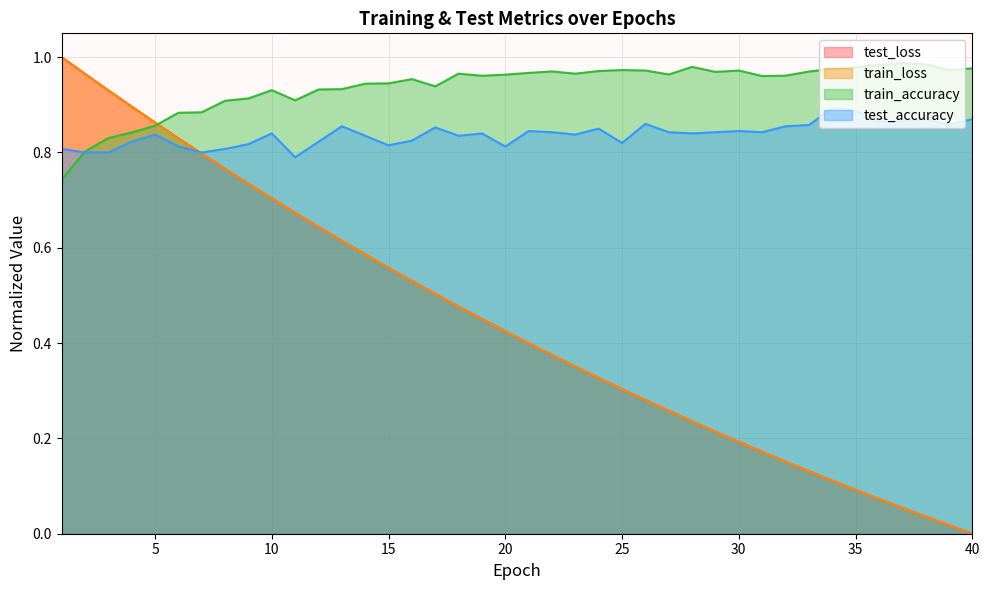

Reading right to left, transcribe all the data shown in this chart.

test_loss: 40=0.0	39=0.0	38=0.0	37=0.1	36=0.1	35=0.1	34=0.1	33=0.1	32=0.2	31=0.2	30=0.2	29=0.2	28=0.2	27=0.3	26=0.3	25=0.3	24=0.3	23=0.4	22=0.4	21=0.4	20=0.4	19=0.5	18=0.5	17=0.5	16=0.5	15=0.6	14=0.6	13=0.6	12=0.6	11=0.7	10=0.7	9=0.7	8=0.8	7=0.8	6=0.8	5=0.9	4=0.9	3=0.9	2=1.0	1=1.0
train_loss: 40=0.0	39=0.0	38=0.0	37=0.1	36=0.1	35=0.1	34=0.1	33=0.1	32=0.2	31=0.2	30=0.2	29=0.2	28=0.2	27=0.3	26=0.3	25=0.3	24=0.3	23=0.4	22=0.4	21=0.4	20=0.4	19=0.5	18=0.5	17=0.5	16=0.5	15=0.6	14=0.6	13=0.6	12=0.6	11=0.7	10=0.7	9=0.7	8=0.8	7=0.8	6=0.8	5=0.9	4=0.9	3=0.9	2=1.0	1=1.0
train_accuracy: 40=1.0	39=1.0	38=1.0	37=1.0	36=1.0	35=1.0	34=1.0	33=1.0	32=1.0	31=1.0	30=1.0	29=1.0	28=1.0	27=1.0	26=1.0	25=1.0	24=1.0	23=1.0	22=1.0	21=1.0	20=1.0	19=1.0	18=1.0	17=0.9	16=1.0	15=0.9	14=0.9	13=0.9	12=0.9	11=0.9	10=0.9	9=0.9	8=0.9	7=0.9	6=0.9	5=0.9	4=0.8	3=0.8	2=0.8	1=0.7
test_accuracy: 40=0.9	39=0.9	38=0.9	37=0.9	36=0.9	35=0.9	34=0.9	33=0.9	32=0.9	31=0.8	30=0.8	29=0.8	28=0.8	27=0.8	26=0.9	25=0.8	24=0.8	23=0.8	22=0.8	21=0.8	20=0.8	19=0.8	18=0.8	17=0.9	16=0.8	15=0.8	14=0.8	13=0.9	12=0.8	11=0.8	10=0.8	9=0.8	8=0.8	7=0.8	6=0.8	5=0.8	4=0.8	3=0.8	2=0.8	1=0.8